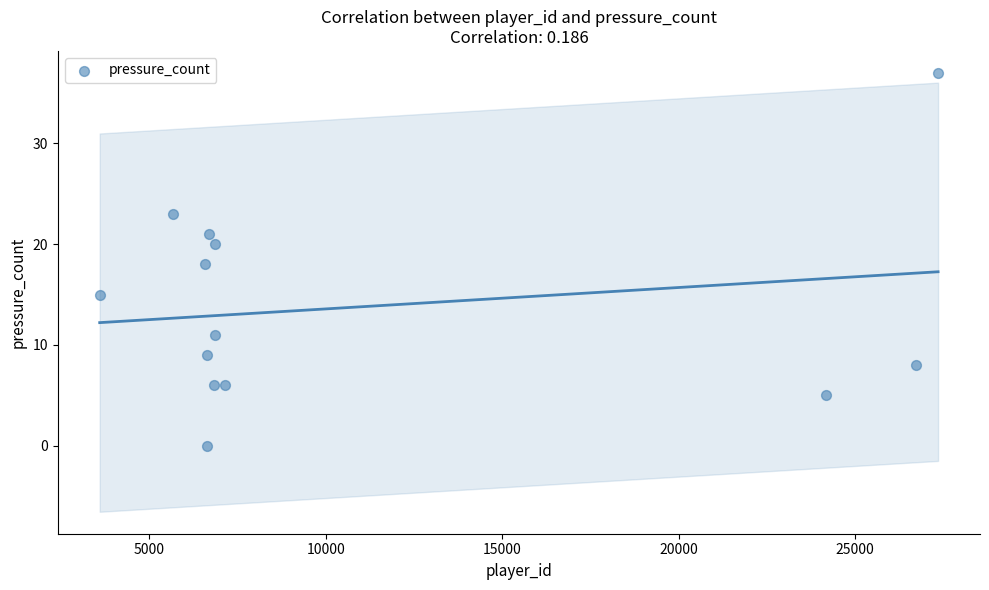

What is the range of X values (max minus min)?

23745